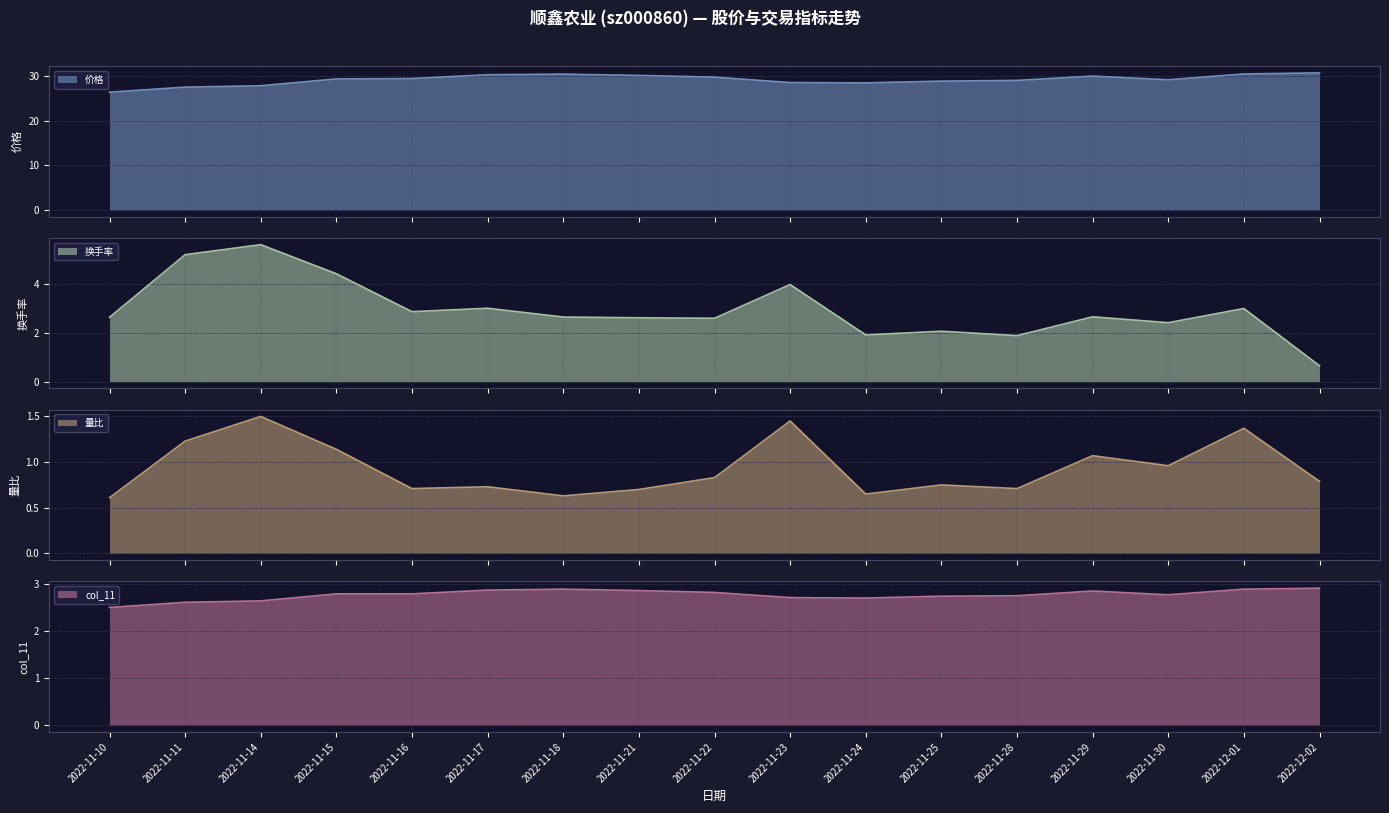

Which series has the widest spread of values?

换手率